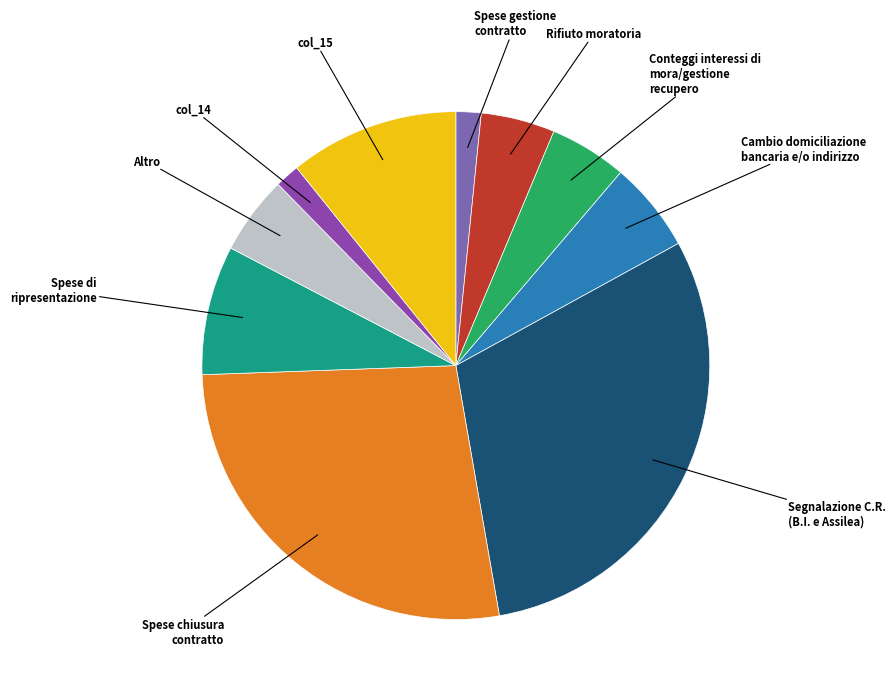

The col_15 slice represents 11% of the pie. True or false?

True